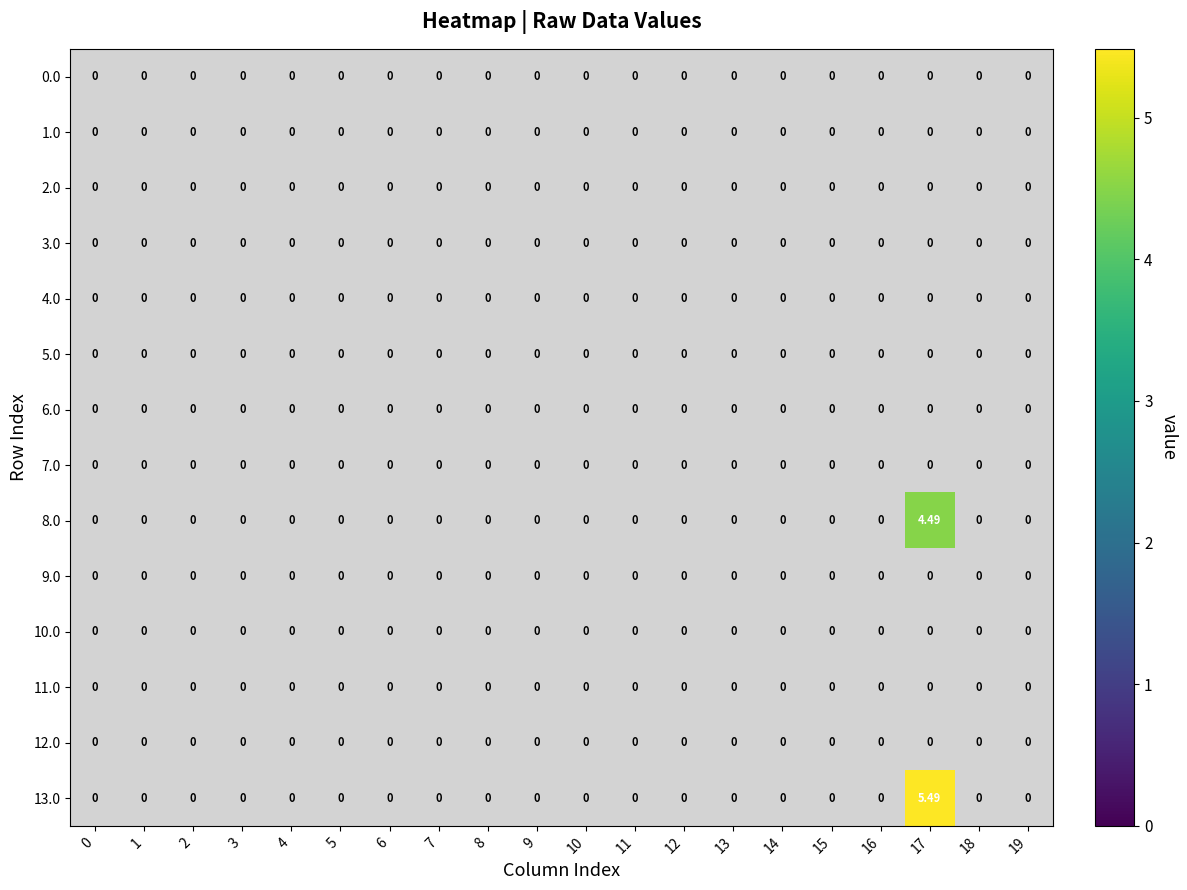

Which has a higher value, 1 or 8?

1